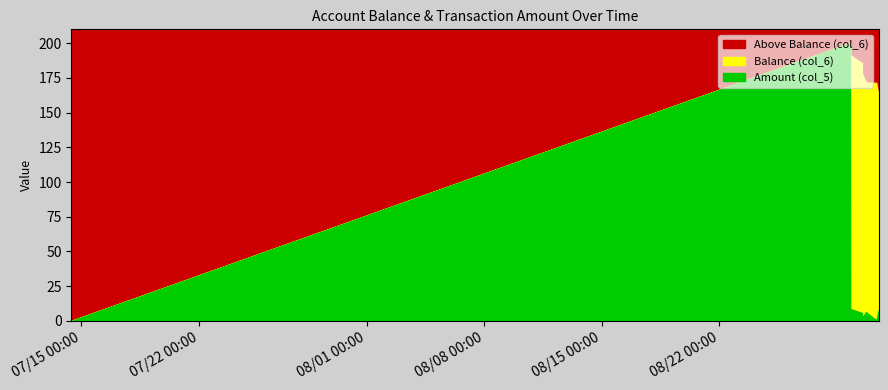

Reading left to right, what are all the values shown in this chart?

Balance (col_6): 0.0	200.0	191.4	185.7	180.0	178.0	171.7	171.4	170.9	170.7	169.9	162.3
Amount (col_5): 0.0	200.0	8.6	5.7	5.7	2.0	6.3	0.3	0.5	0.2	0.8	7.6